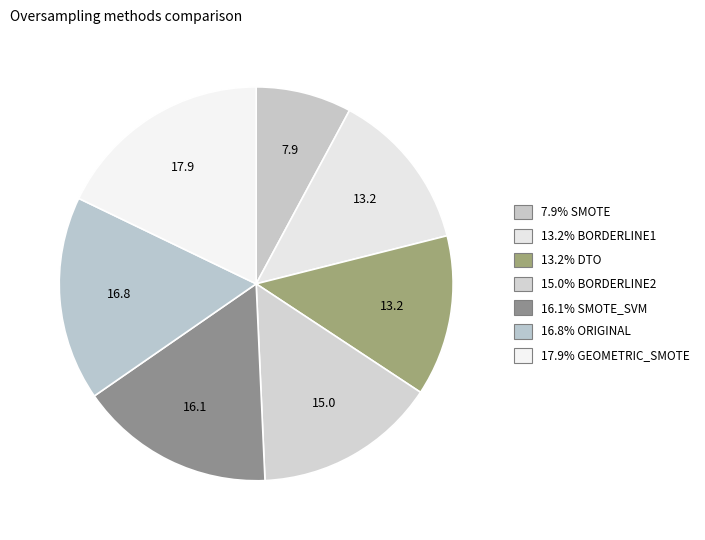

Which category has the smallest portion of the pie?

SMOTE